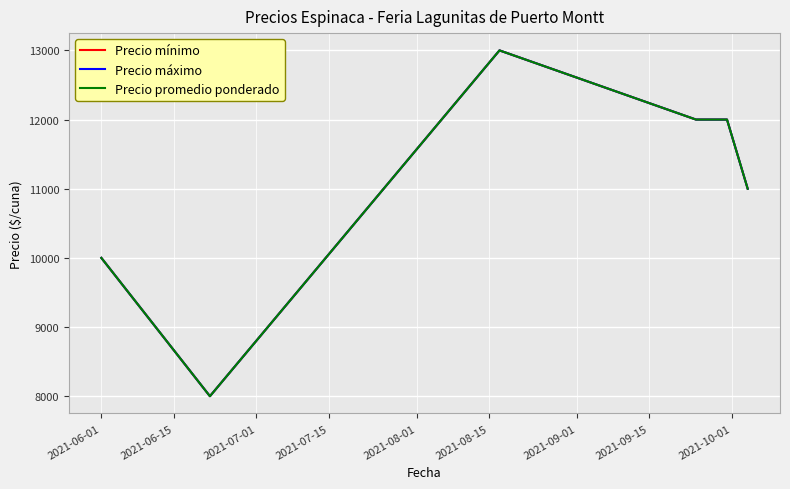

Does the chart have visible grid lines?

Yes